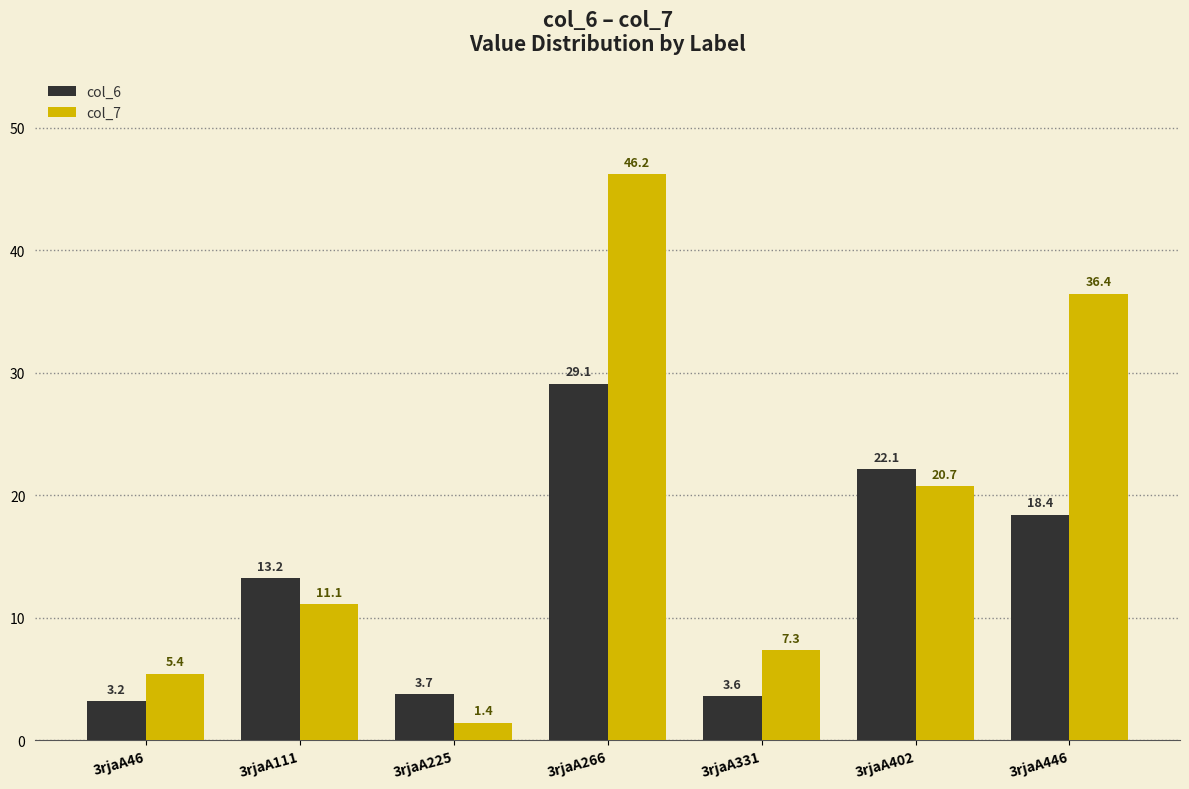

List the labels in order of col_7 value, largest first.

3rjaA266, 3rjaA446, 3rjaA402, 3rjaA111, 3rjaA331, 3rjaA46, 3rjaA225